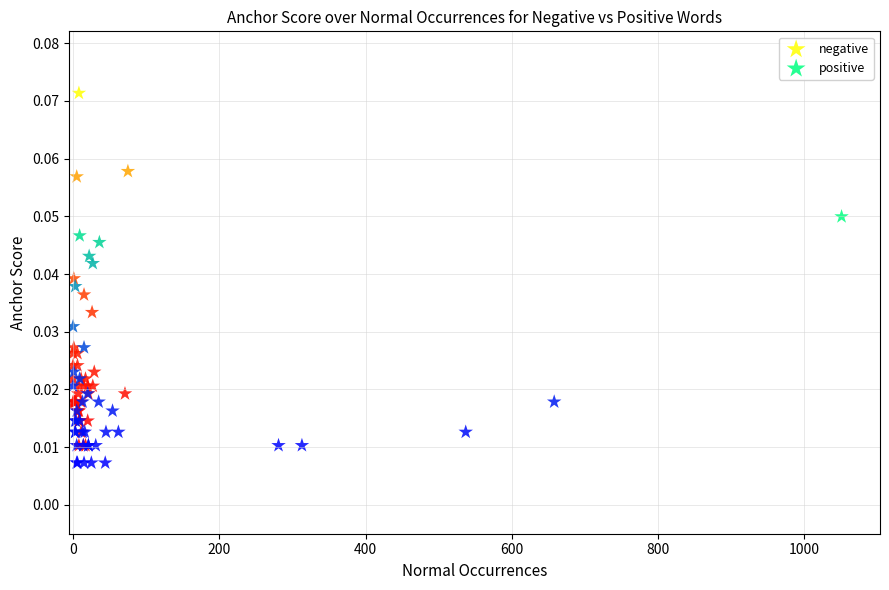

Which series contains the highest Y value?

negative